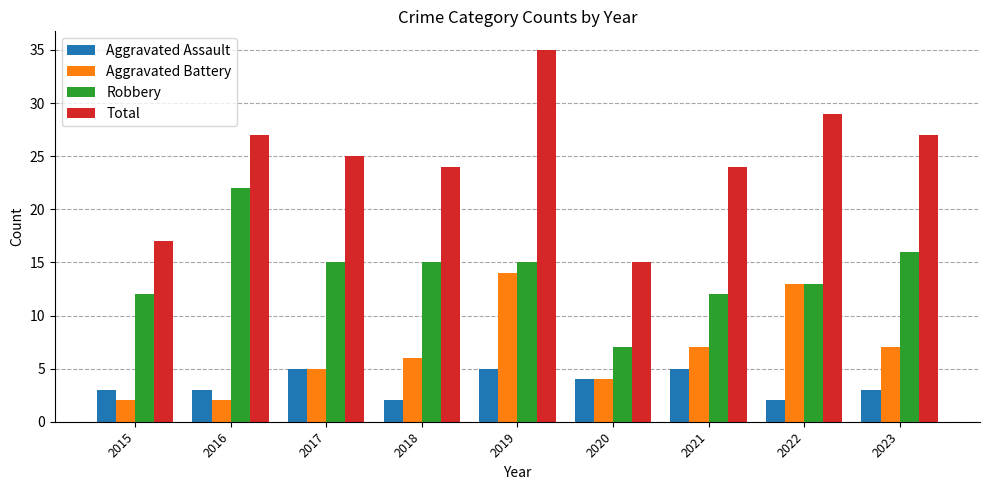

Which label corresponds to the largest value in the chart?

2019